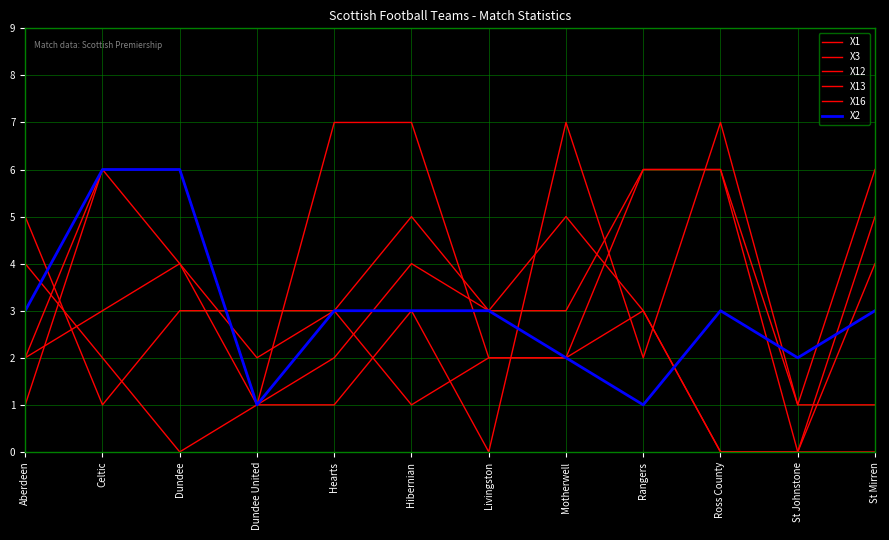

At Celtic, list the series in order from smallest to largest.

X16, X12, X1, X3, X13, X2